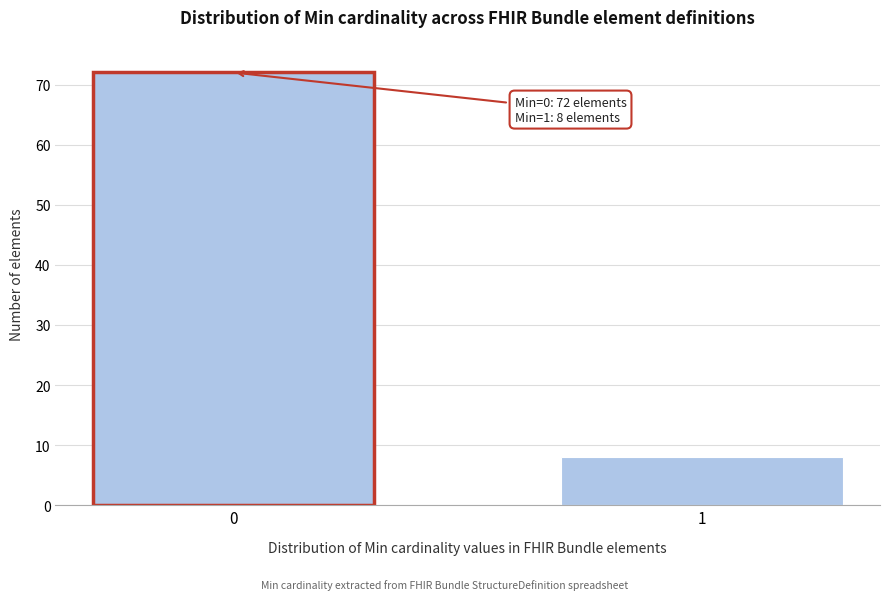

Reading left to right, extract all data points from this chart.

0=72	1=8